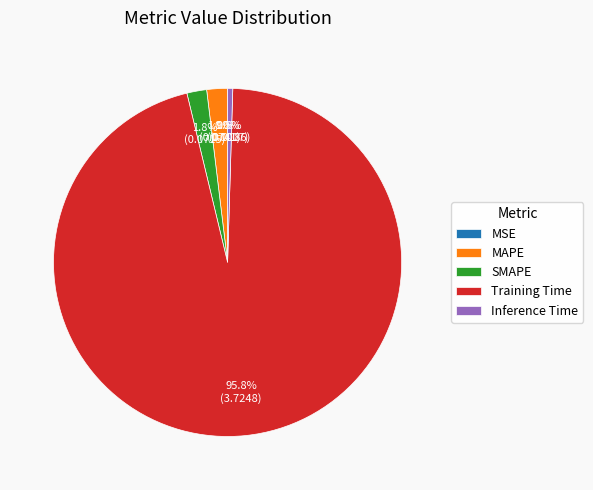

Does SMAPE account for over 50% of the chart?

No